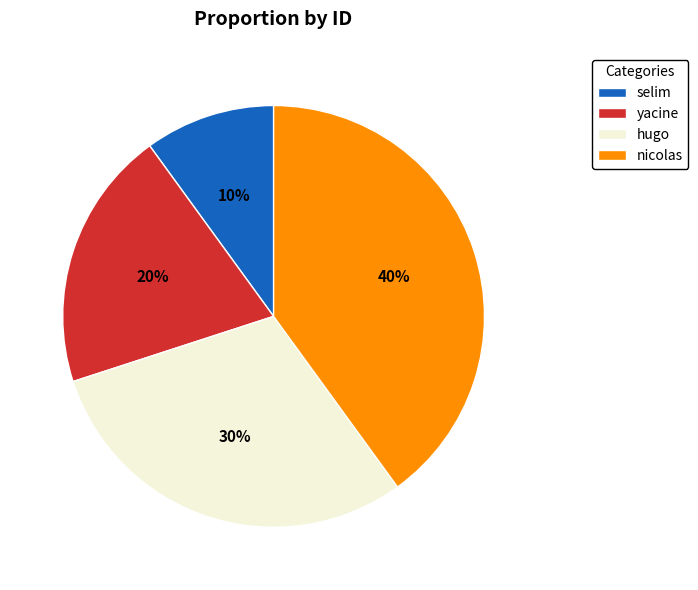

Between nicolas and selim, which is larger?

nicolas